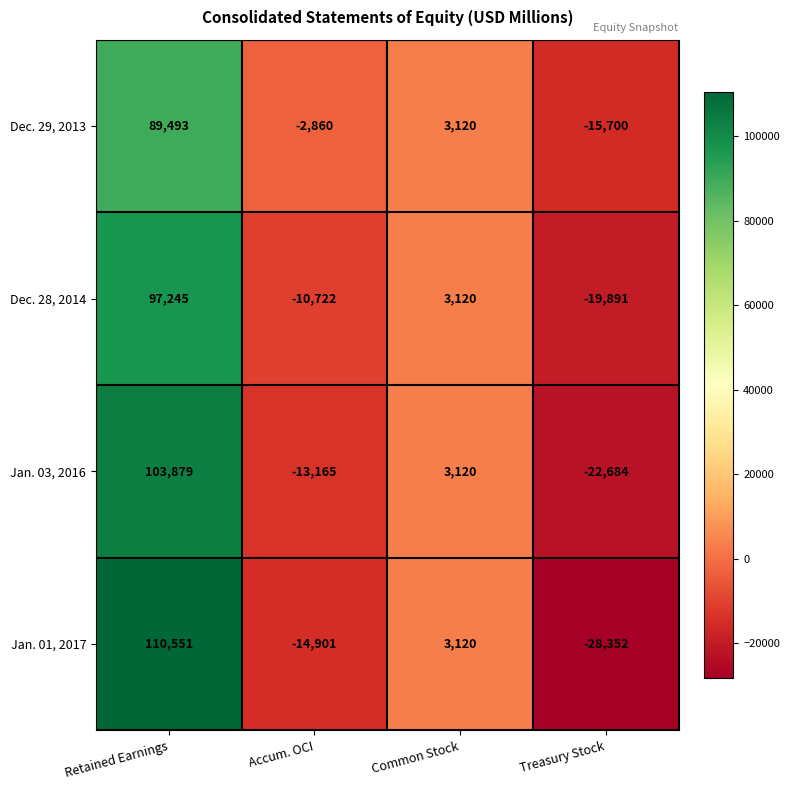

Rank the series by their maximum value, from lowest to highest.

Dec. 29, 2013, Dec. 28, 2014, Jan. 03, 2016, Jan. 01, 2017